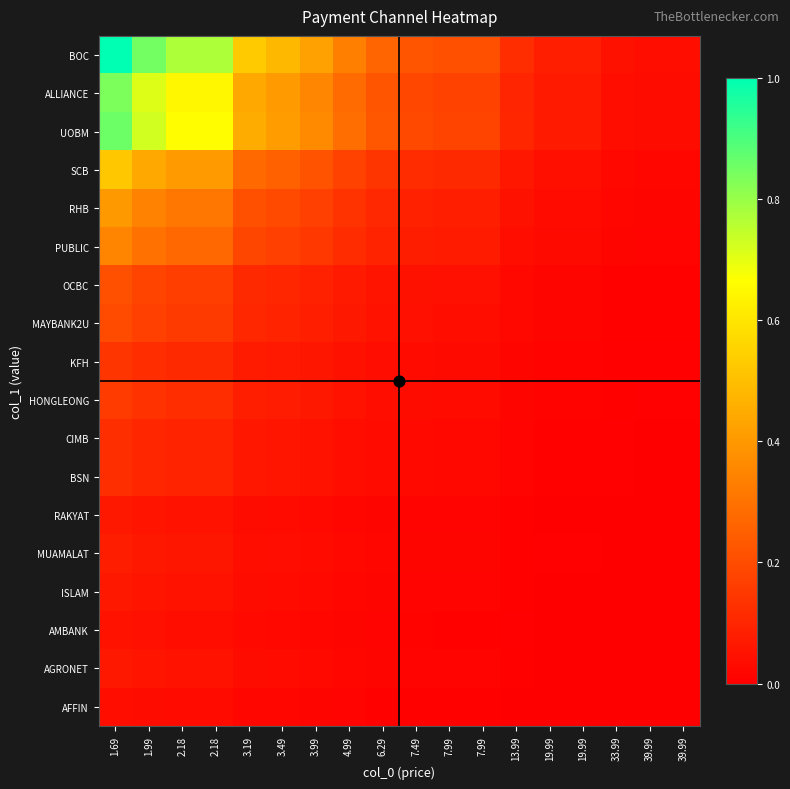

Which has a higher value, 1.69 or 39.99?

1.69